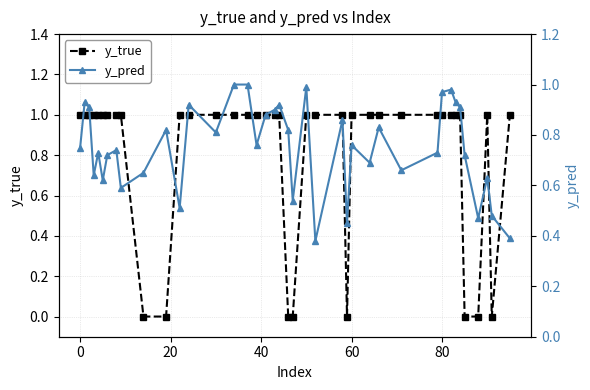

Which series has the widest spread of values?

y_true